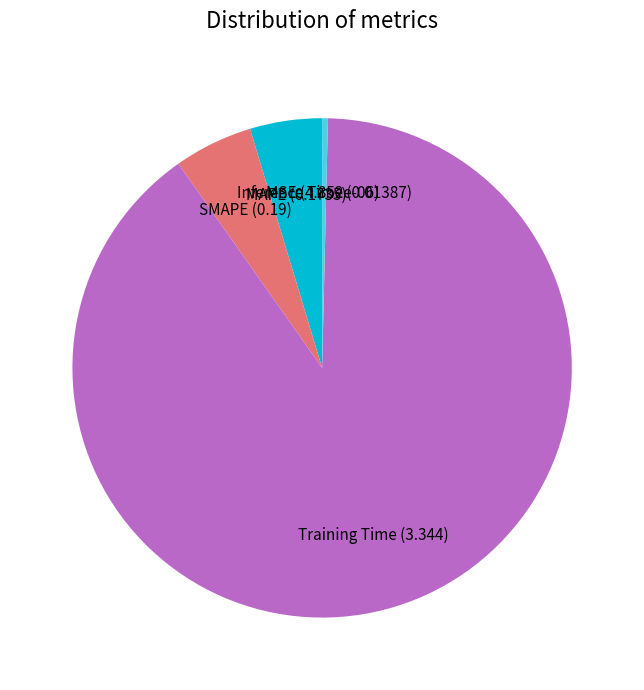

Is there a majority slice in this chart?

Yes